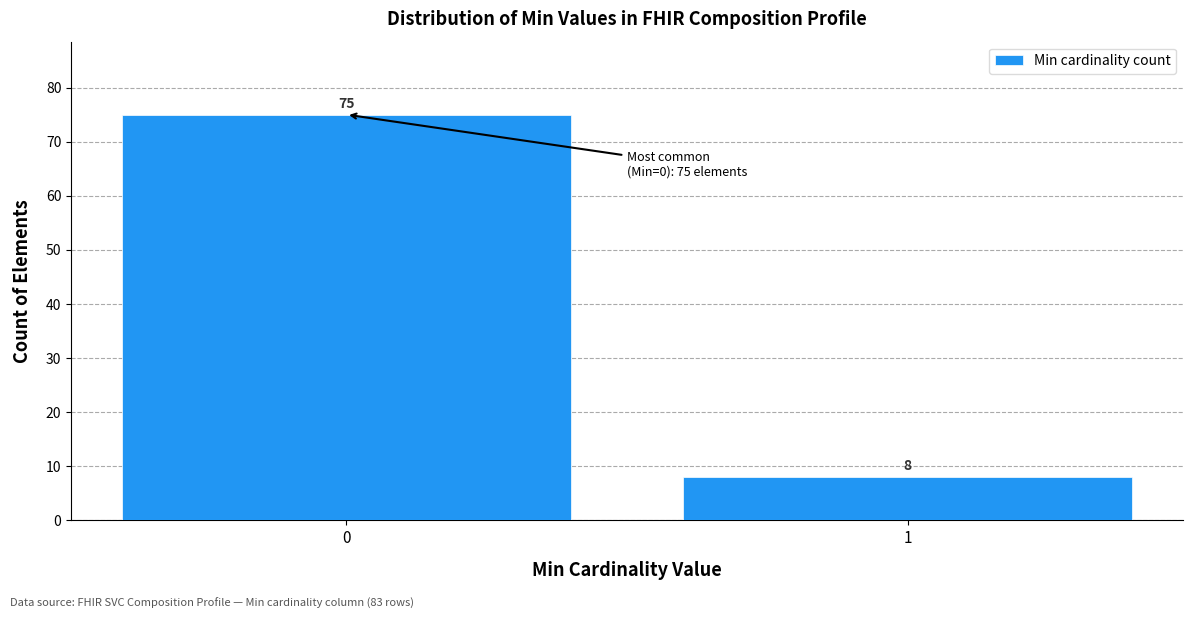

Reading right to left, extract all data points from this chart.

1=8	0=75